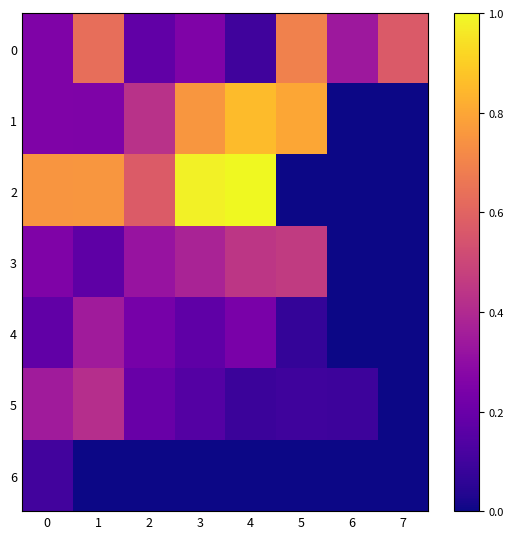

Reading left to right, extract all data points from this chart.

0: 0=0.3	1=0.6	2=0.2	3=0.3	4=0.1	5=0.7	6=0.3	7=0.6
1: 0=0.3	1=0.3	2=0.4	3=0.8	4=0.9	5=0.8	6=0.0	7=0.0
2: 0=0.8	1=0.8	2=0.6	3=1.0	4=1.0	5=0.0	6=0.0	7=0.0
3: 0=0.3	1=0.2	2=0.3	3=0.4	4=0.4	5=0.5	6=0.0	7=0.0
4: 0=0.2	1=0.3	2=0.2	3=0.2	4=0.2	5=0.1	6=0.0	7=0.0
5: 0=0.4	1=0.4	2=0.2	3=0.1	4=0.1	5=0.1	6=0.1	7=0.0
6: 0=0.1	1=0.0	2=0.0	3=0.0	4=0.0	5=0.0	6=0.0	7=0.0